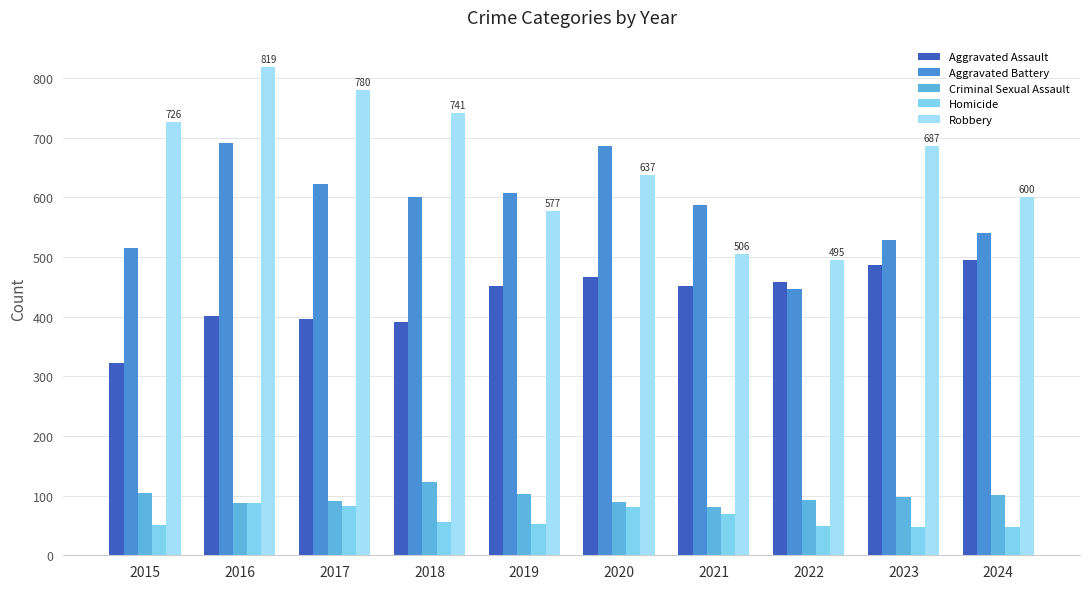

What is the value of the Aggravated Battery bar at the 6th from the left?

686